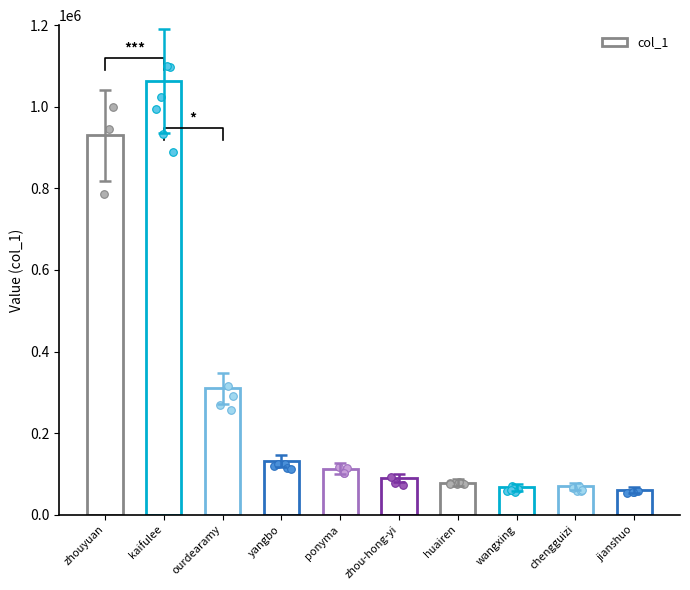

What is the change in value from kaifulee to jianshuo?

-1002003